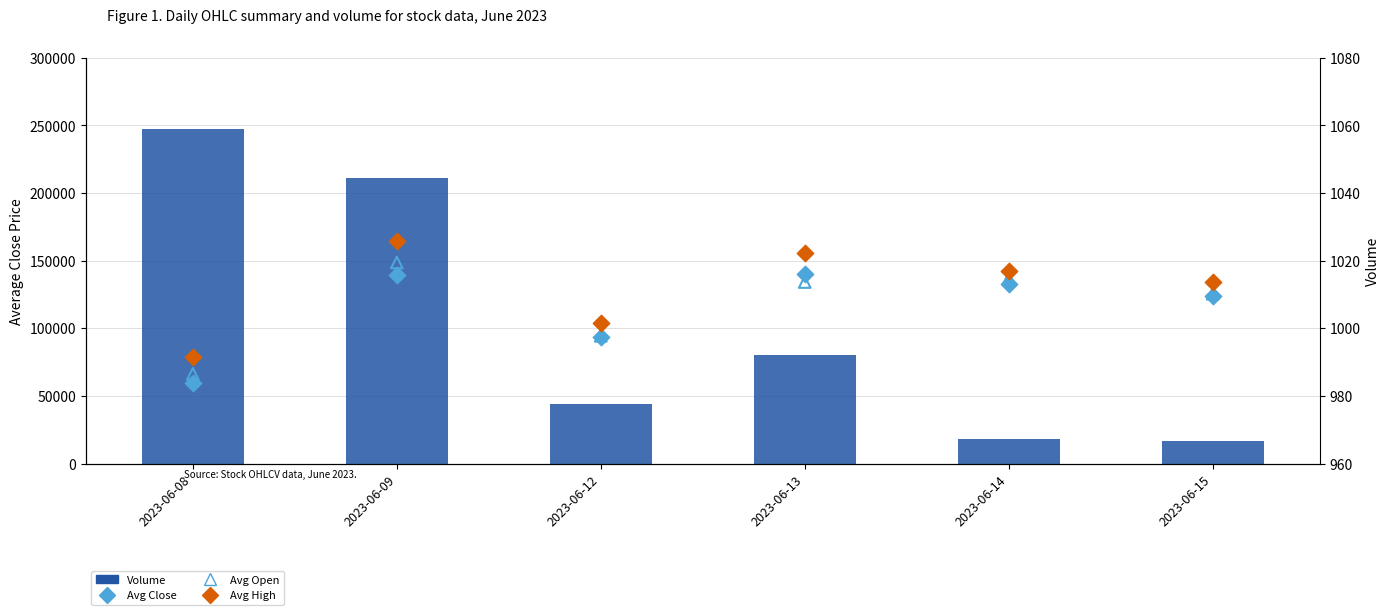

At which category is the sum across all series the highest?

2023-06-08